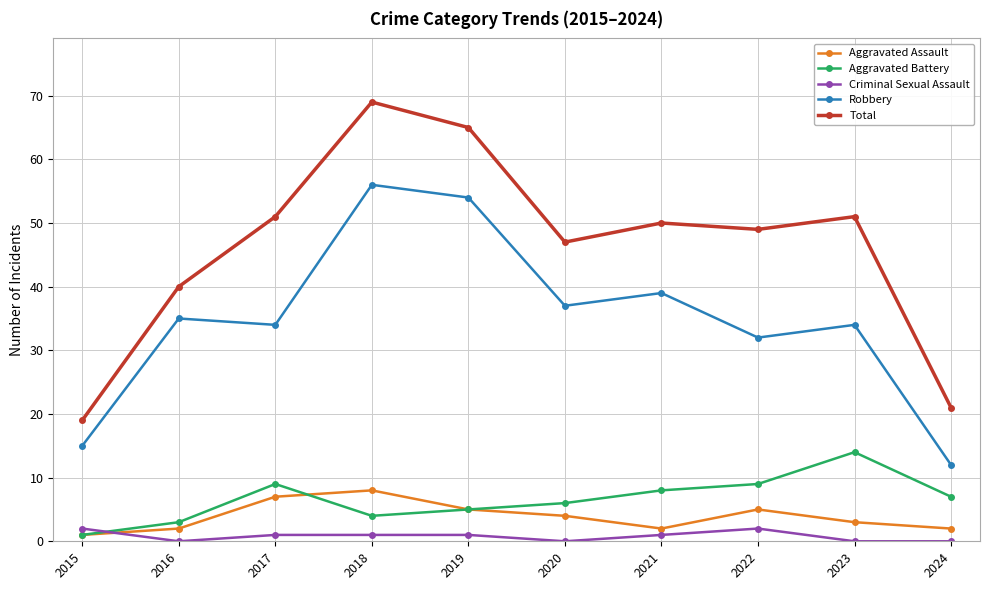

Where is the first local maximum for Aggravated Battery?

2017